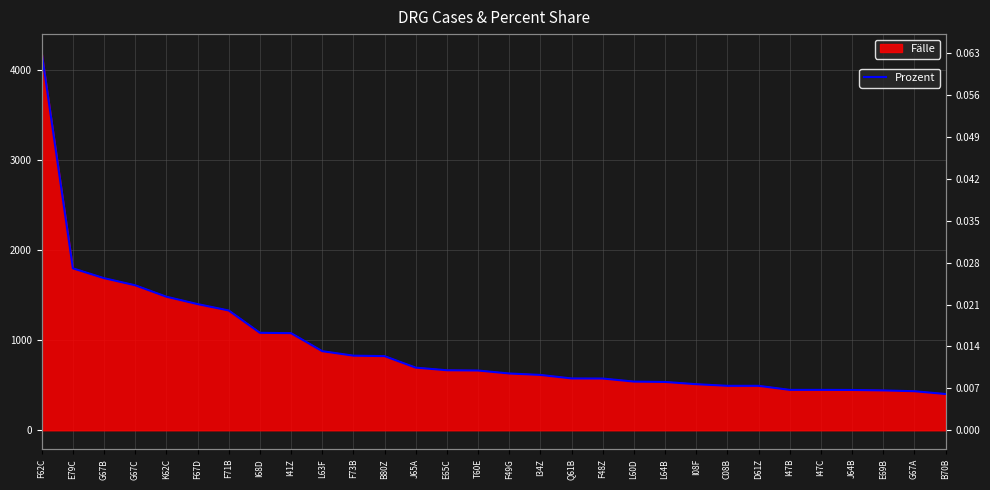

Is it true that the value at F62C is 2634.5?

False